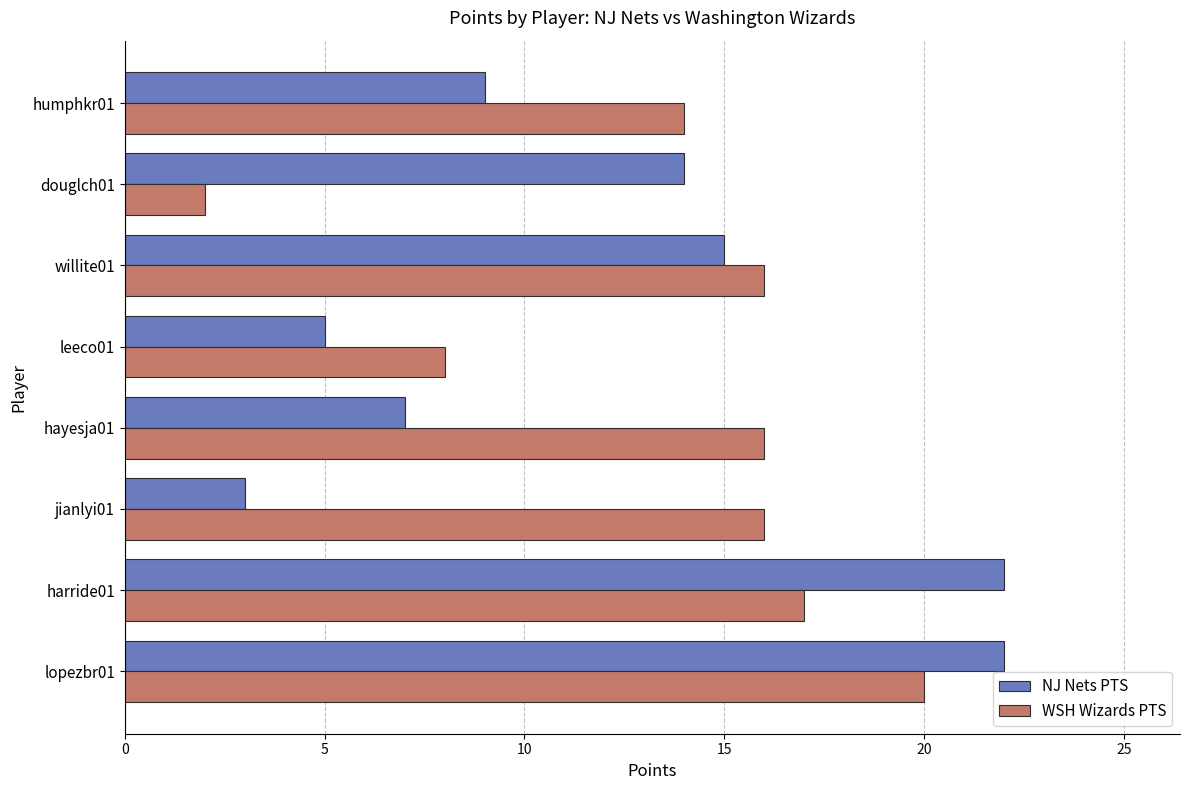

The value of WSH Wizards PTS at leeco01 is 4. True or false?

False